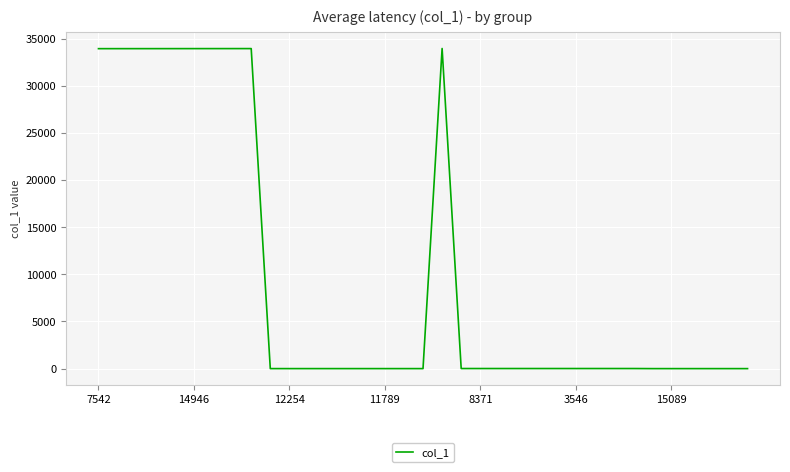

What is the sum of all values?

339528